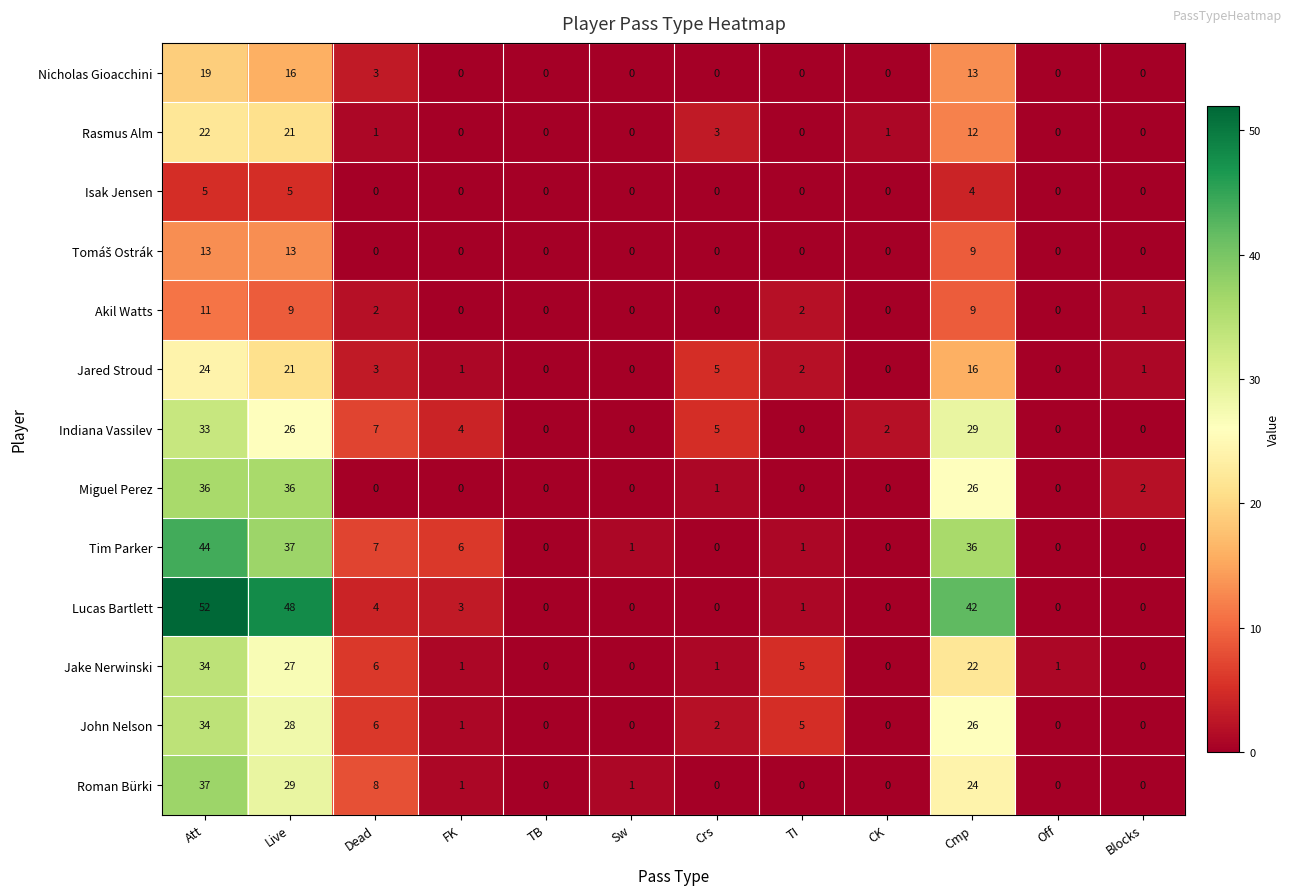

At how many categories does at least one series exceed 38?

3